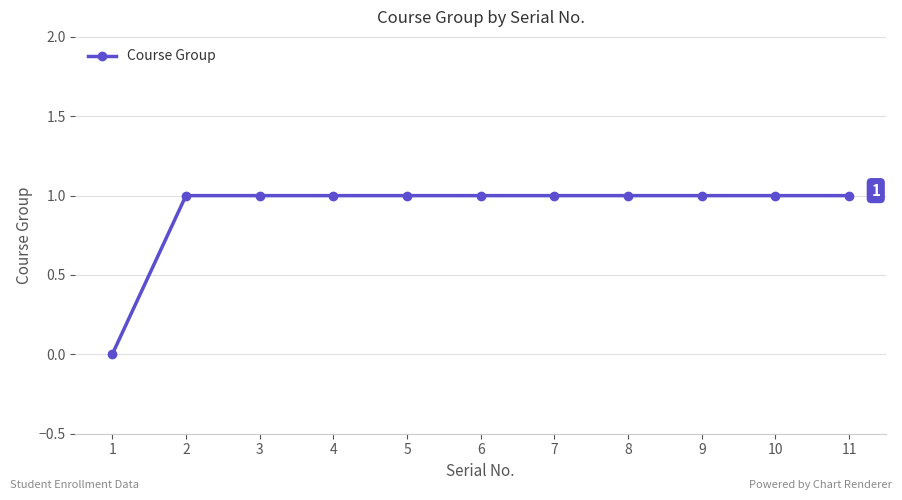

What is the difference between the second highest and minimum values?

1